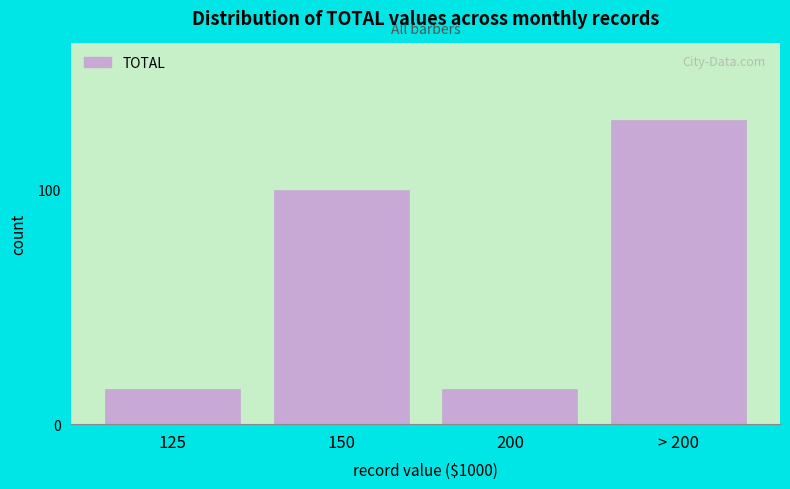

Reading left to right, extract all data points from this chart.

15	100	15	130